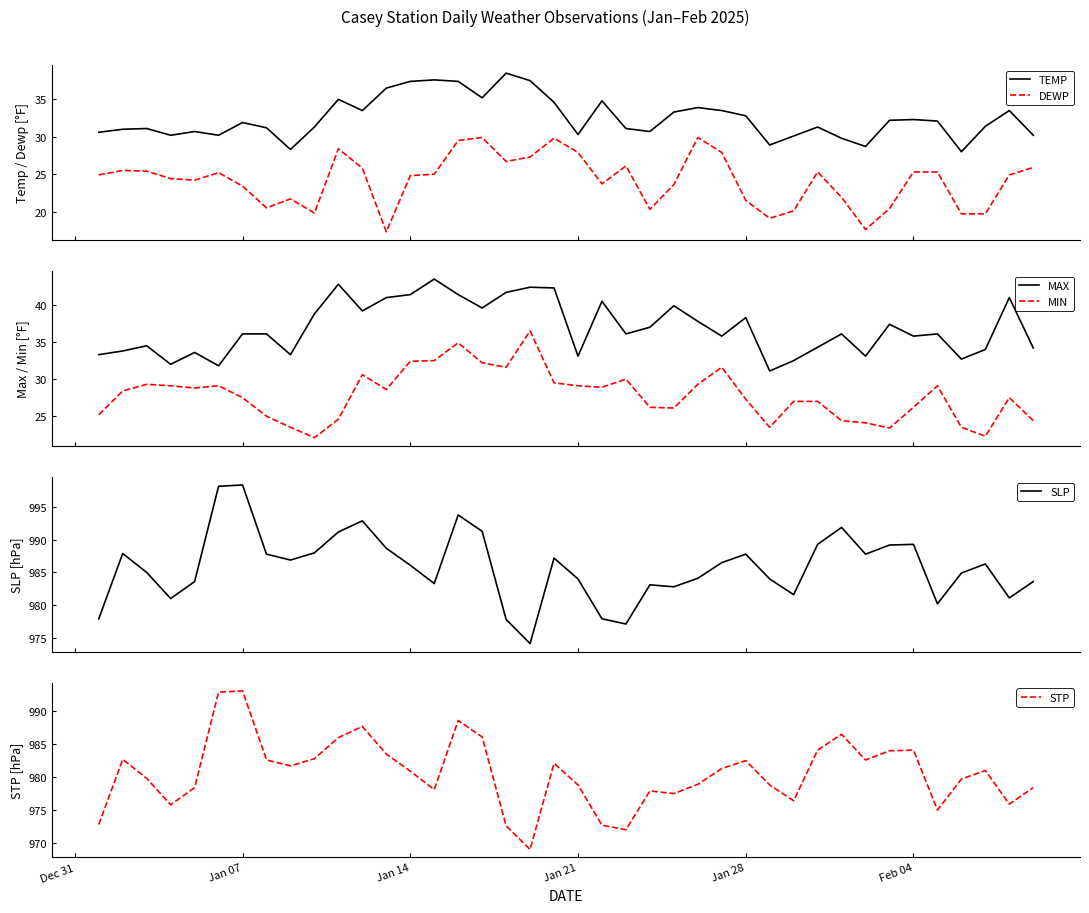

What is the sum of all STP values?

39225.3